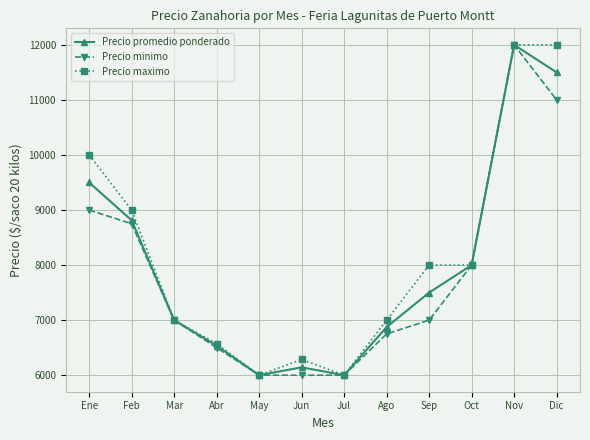

How many lines are shown in the chart?

3